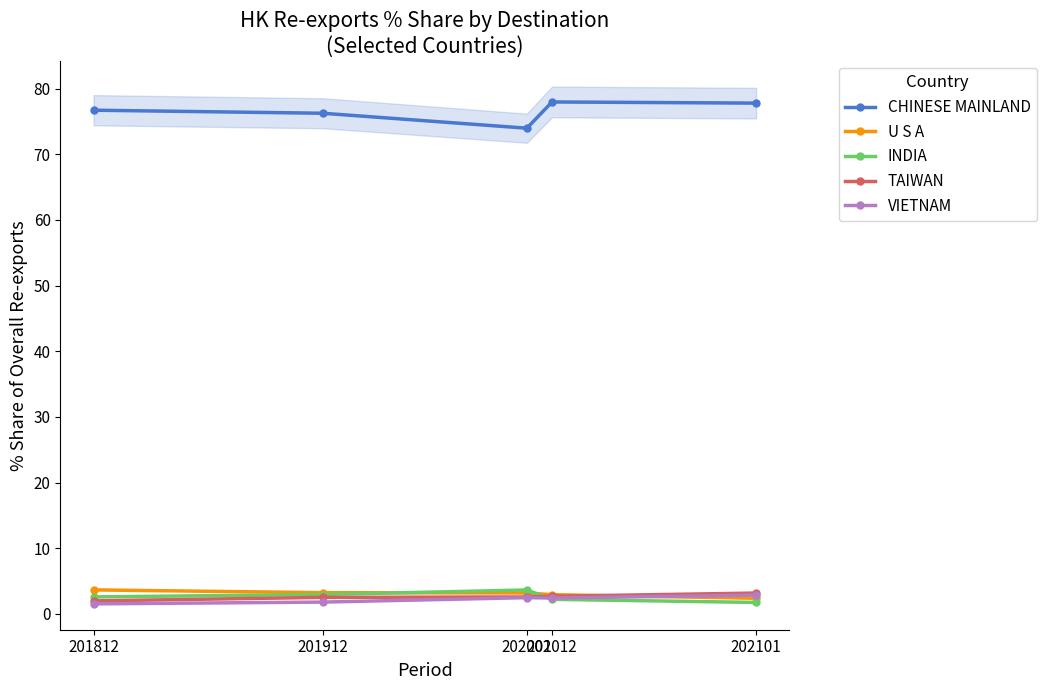

At 202001, list the series in order from largest to smallest.

CHINESE MAINLAND, INDIA, U S A, TAIWAN, VIETNAM